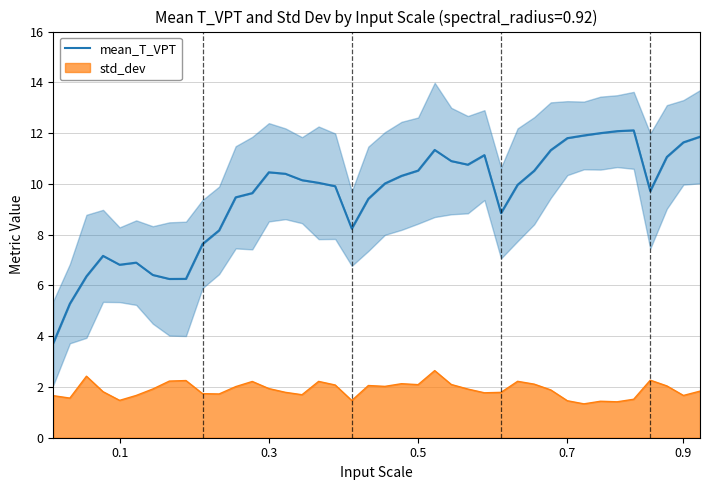

What is the minimum value for std_dev?

1.3